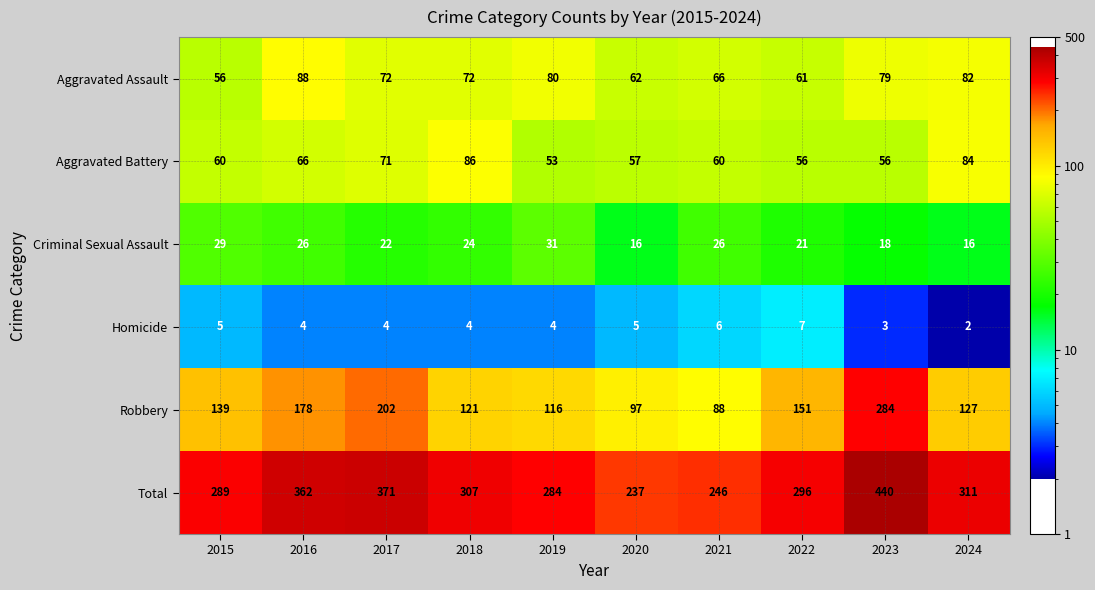

Rank the series at 2016 from lowest to highest value.

Homicide, Criminal Sexual Assault, Aggravated Battery, Aggravated Assault, Robbery, Total